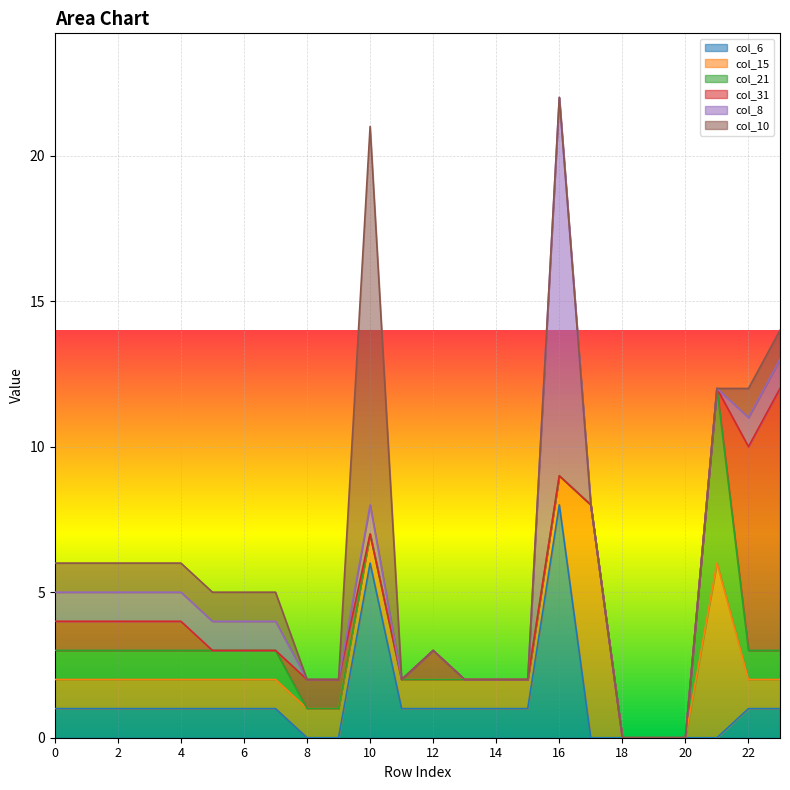

True or false: col_15 has a value of 1 at 11.

True